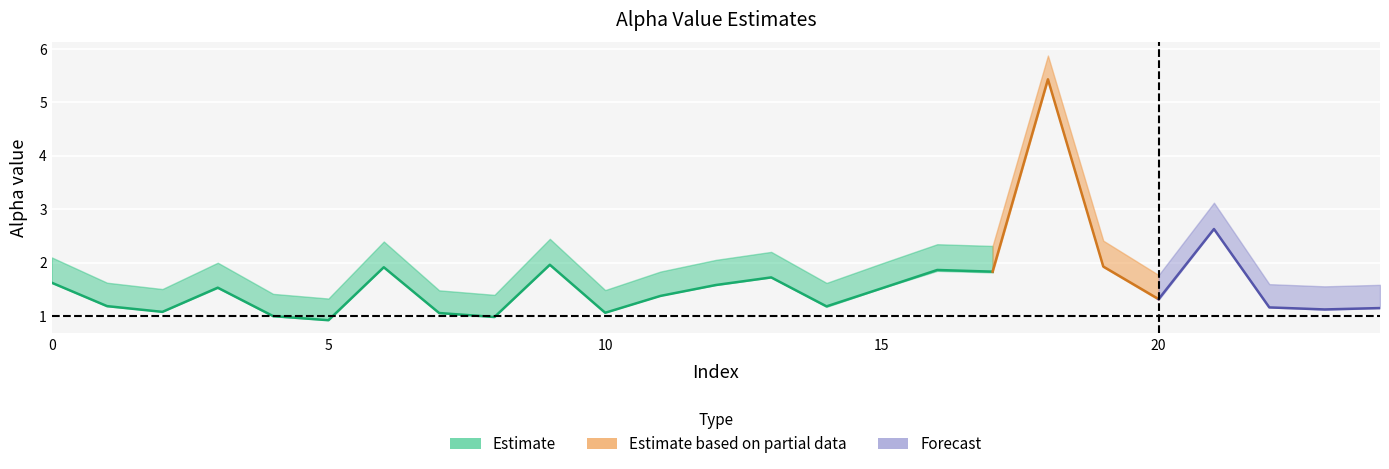

What is the difference between the alpha_max_vals values at 0 and 14?

0.5